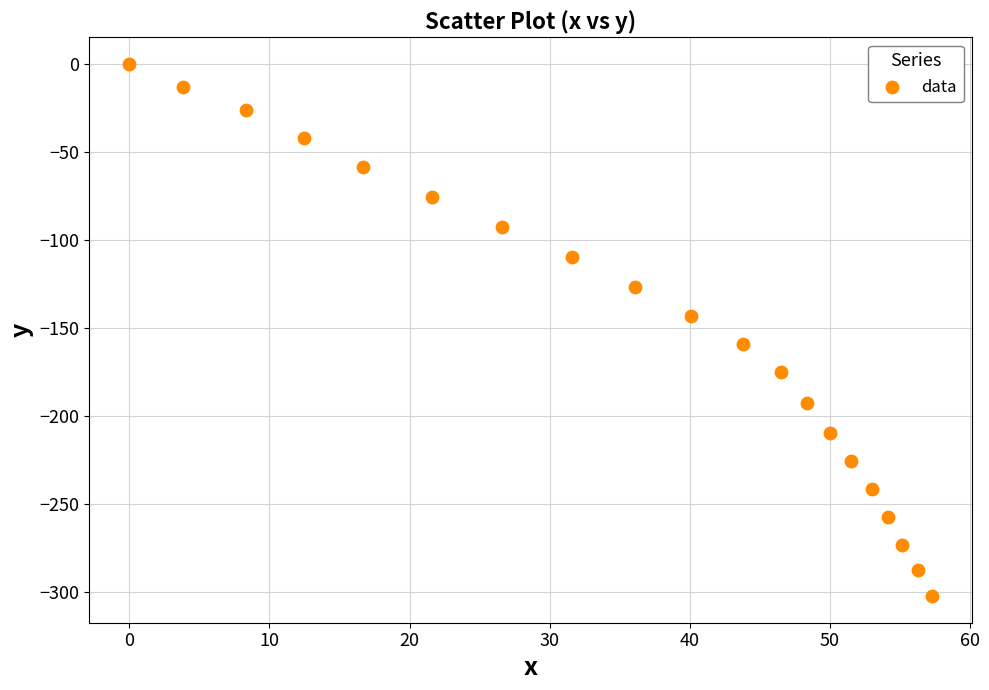

What is the range of Y values (max minus min)?

302.3